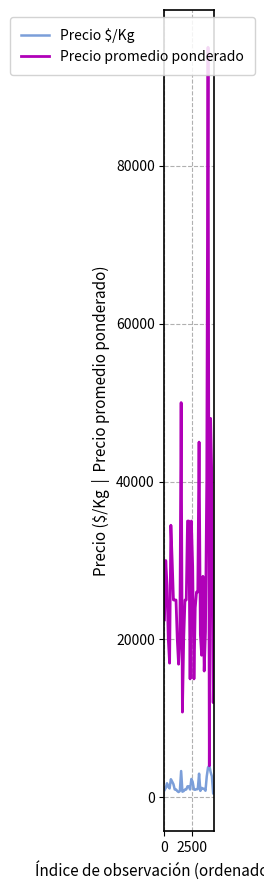

Which series has the largest range (max minus min)?

Precio promedio ponderado